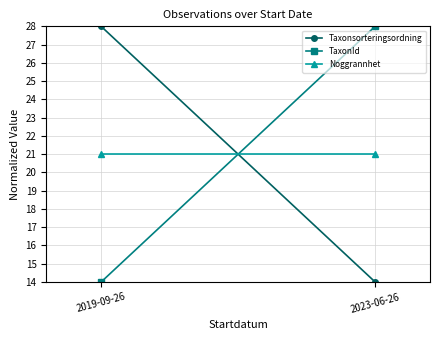

Reading right to left, extract all data points from this chart.

Taxonsorteringsordning: 14	28
TaxonId: 28	14
Noggrannhet: 21	21